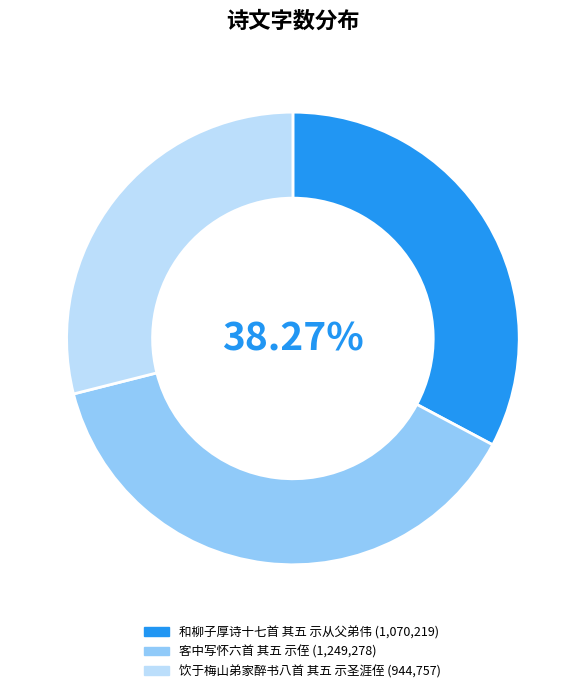

True or false: 客中写怀六首 其五 示侄 accounts for 25% of the total.

False